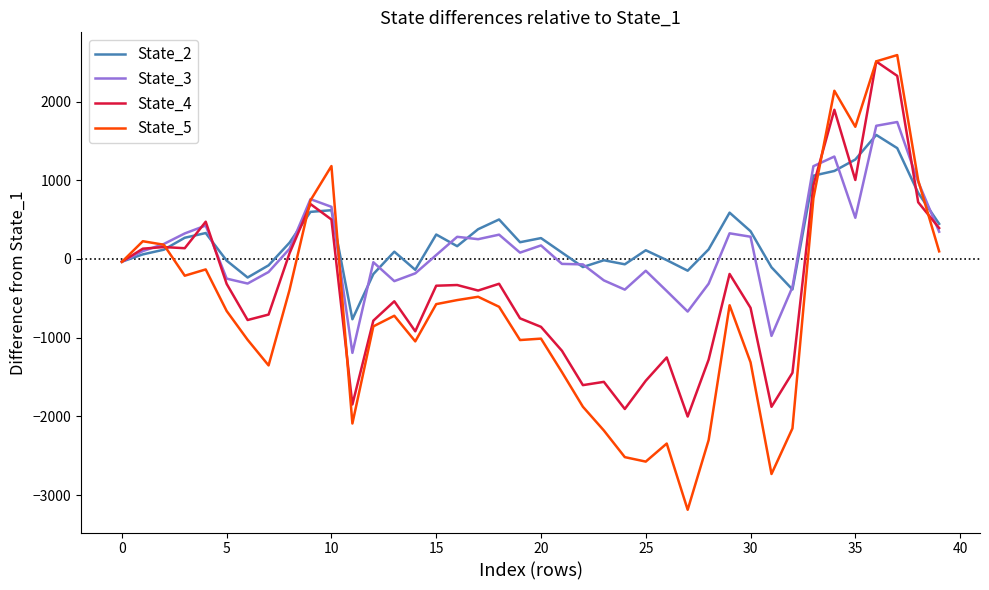

What is the maximum value for State_3?

1740.0